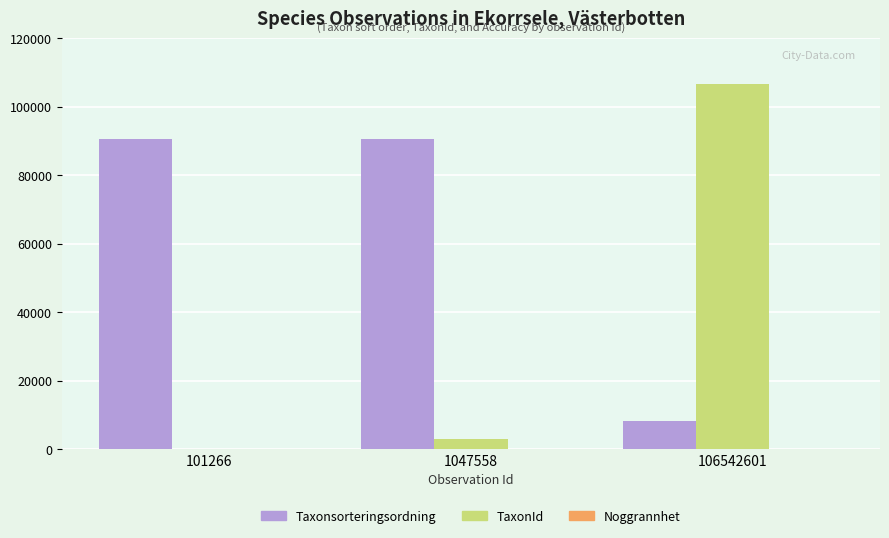

What is the total value across all series at 106542601?

114972